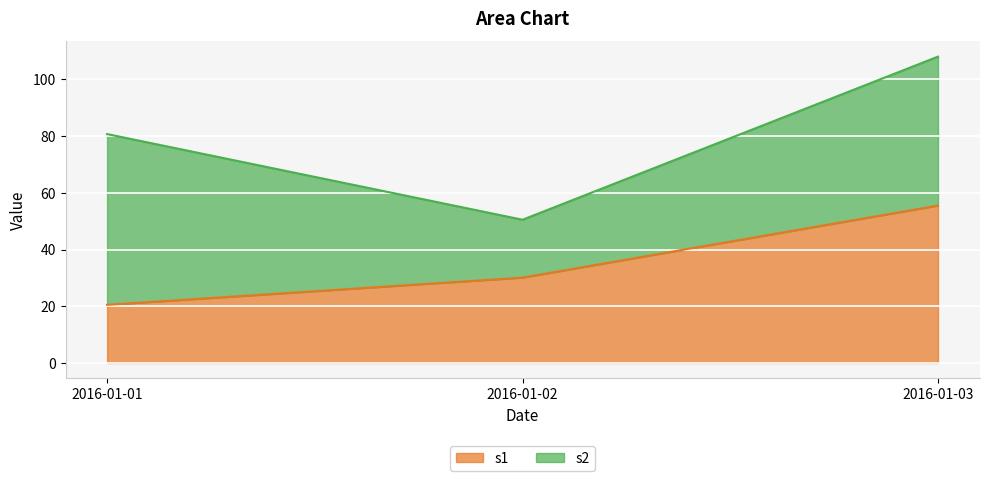

What is the maximum value shown in the chart?

55.5